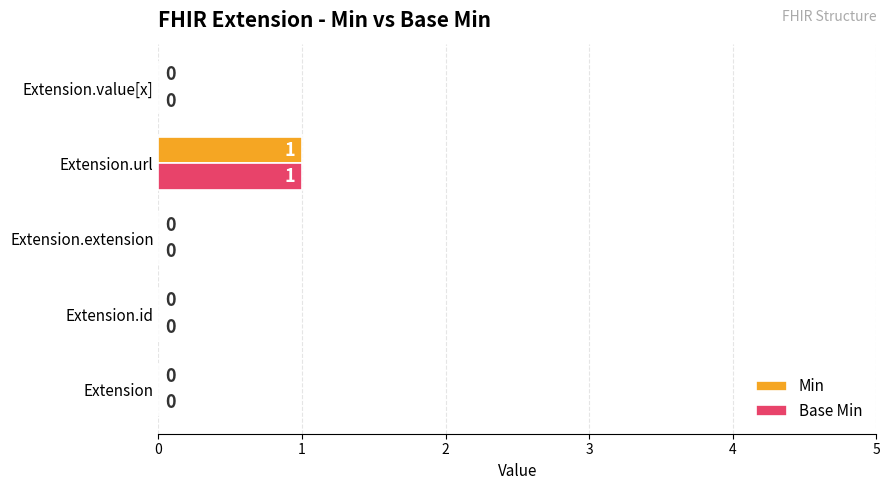

What is the sum of all Base Min values?

1